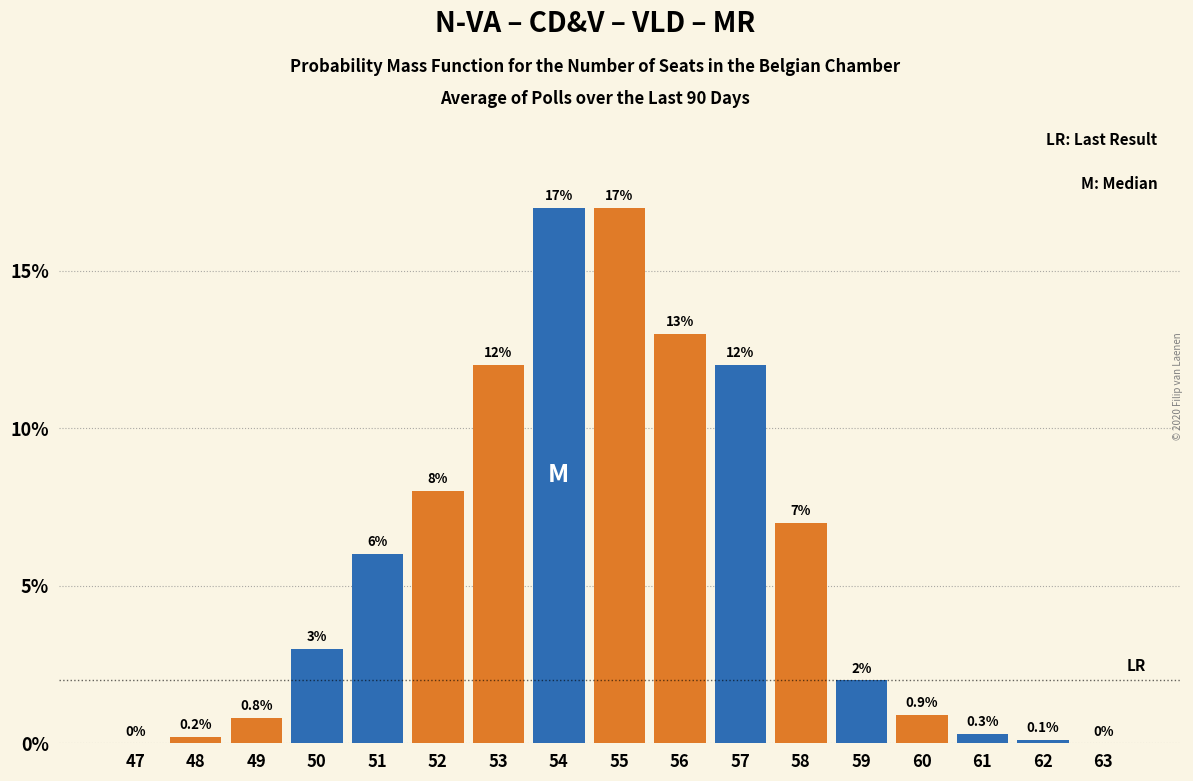

Reading left to right, list all the values displayed in this chart.

47=0.0	48=0.2	49=0.8	50=3.0	51=6.0	52=8.0	53=12.0	54=17.0	55=17.0	56=13.0	57=12.0	58=7.0	59=2.0	60=0.9	61=0.3	62=0.1	63=0.0